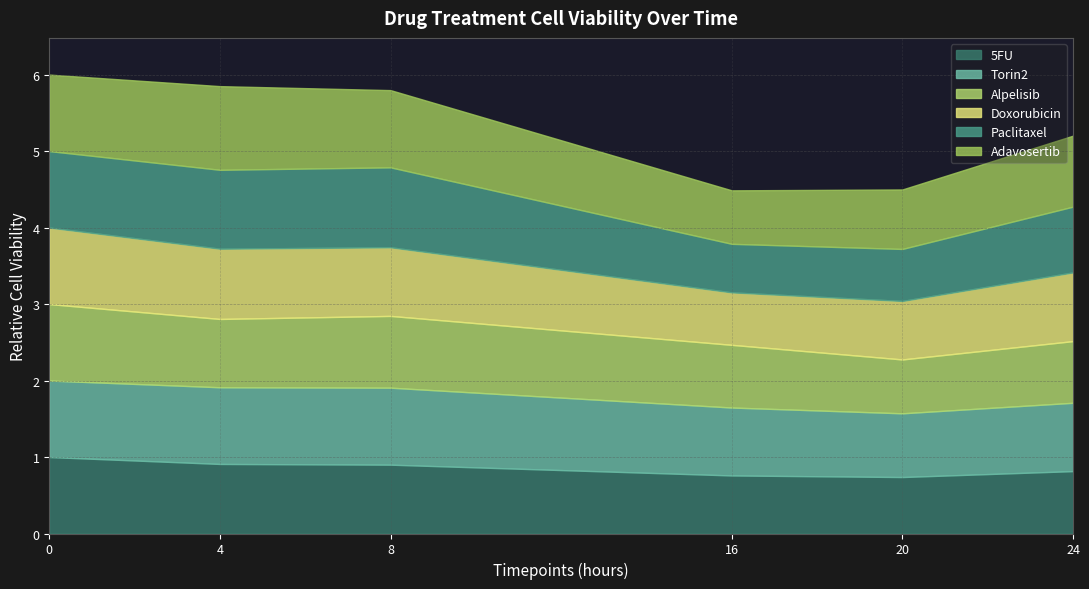

What is the difference between the highest and lowest values at 8?

0.1